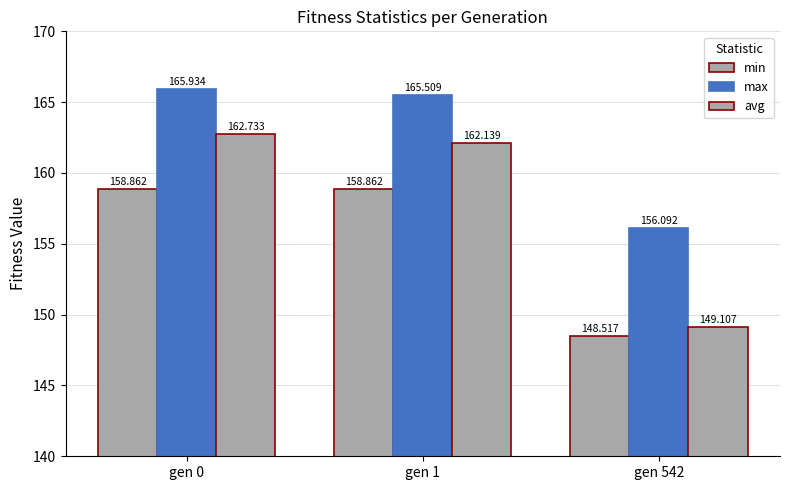

What is the approximate value of min at gen 542?

148.5